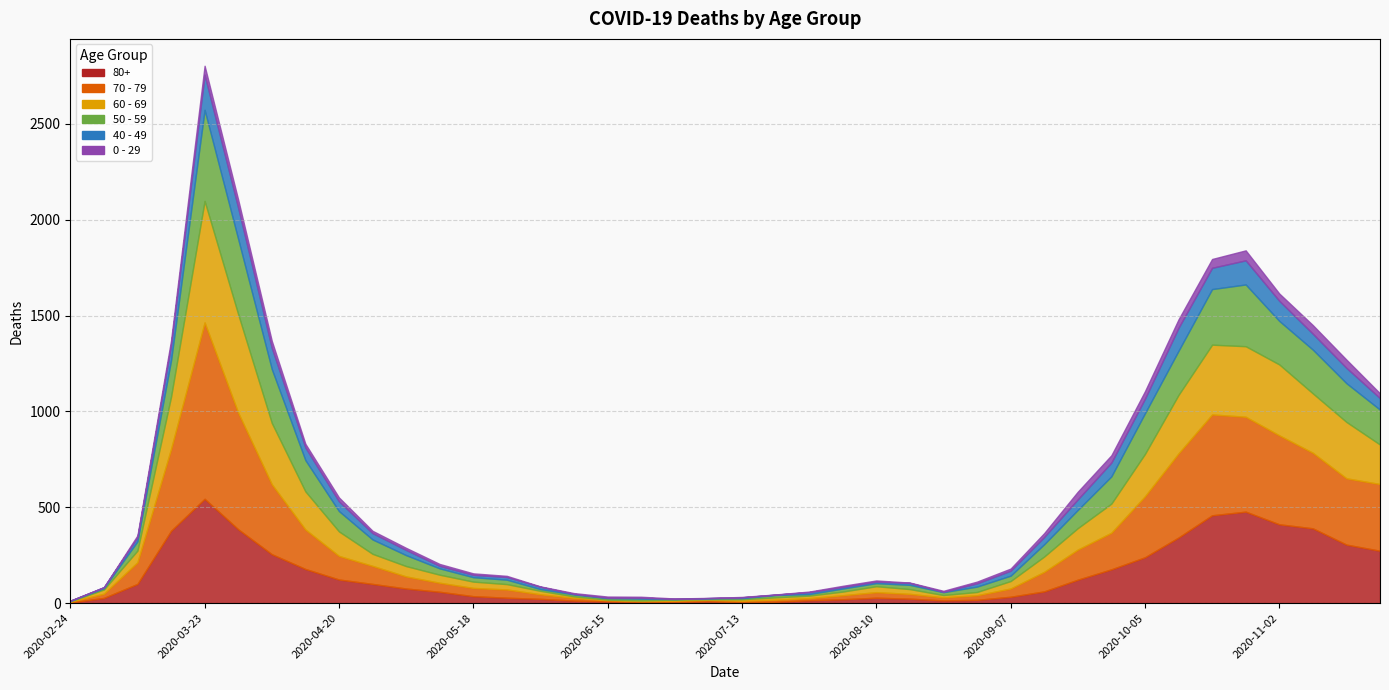

Between 2020-10-26 and 2020-08-10, which is larger?

2020-10-26